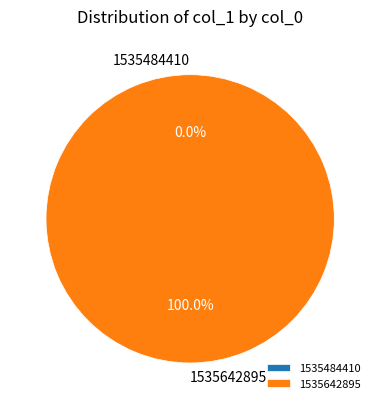

What is the largest slice in the pie chart?

1535642895